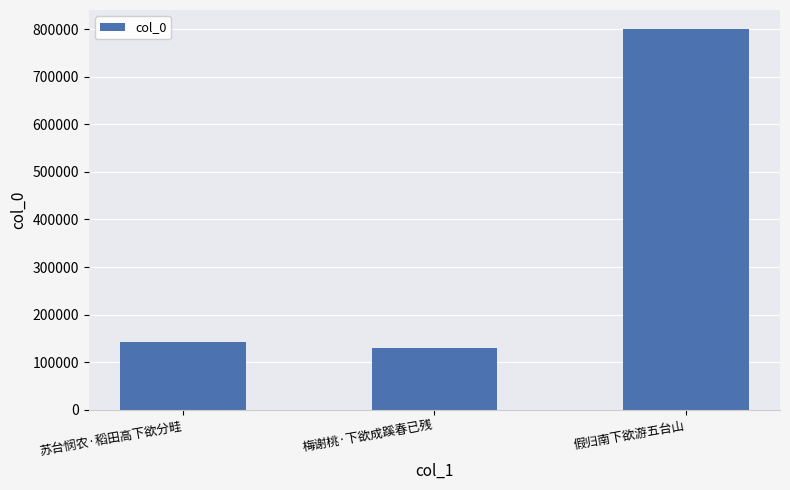

How many data points are less than 142316?

1